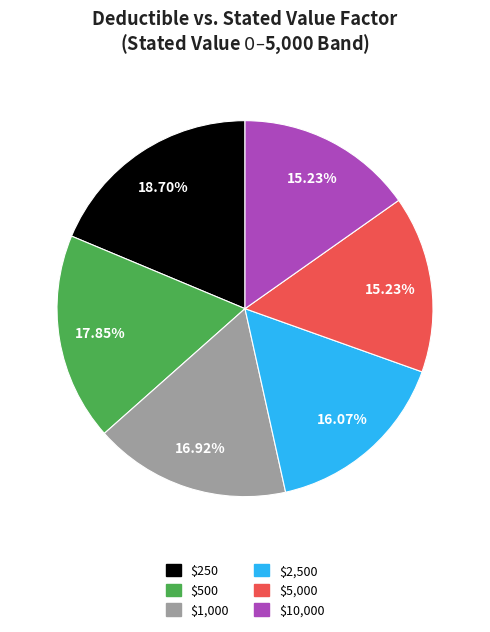

Is the sum of $250 and $10,000 greater than half?

No